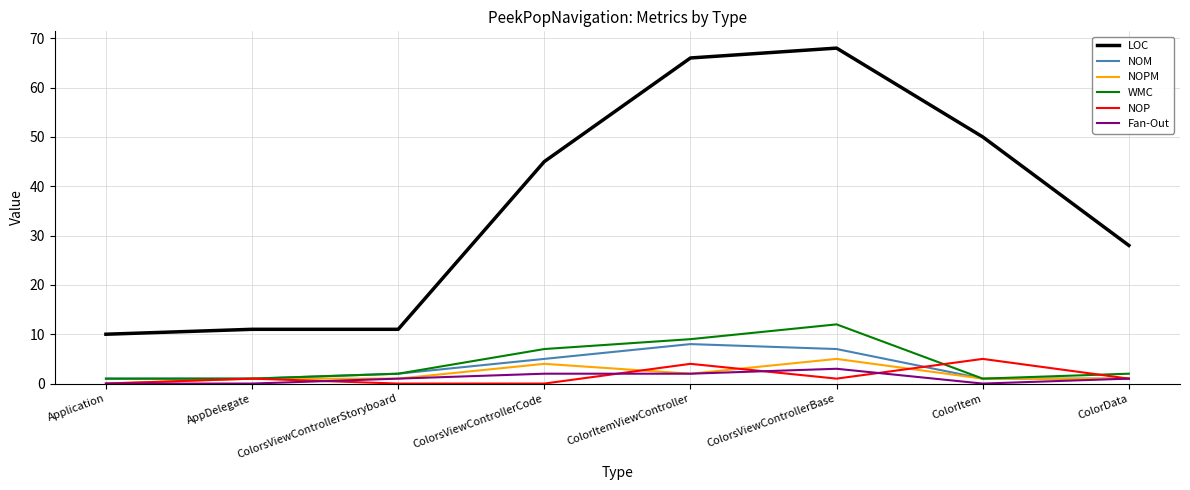

True or false: Fan-Out and LOC cross at least once.

False